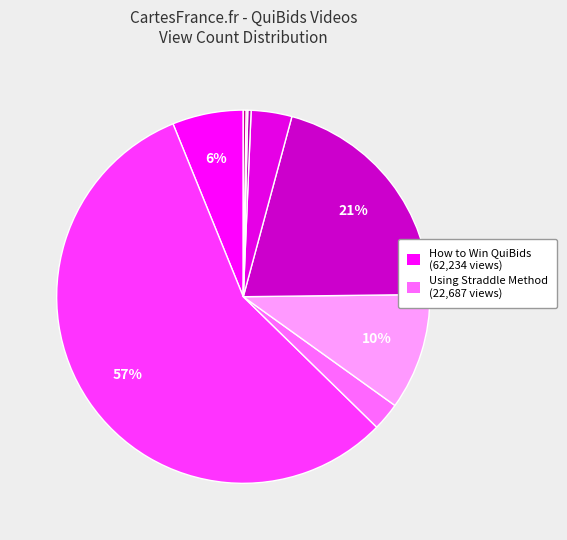

Count the number of slices in the pie.

9